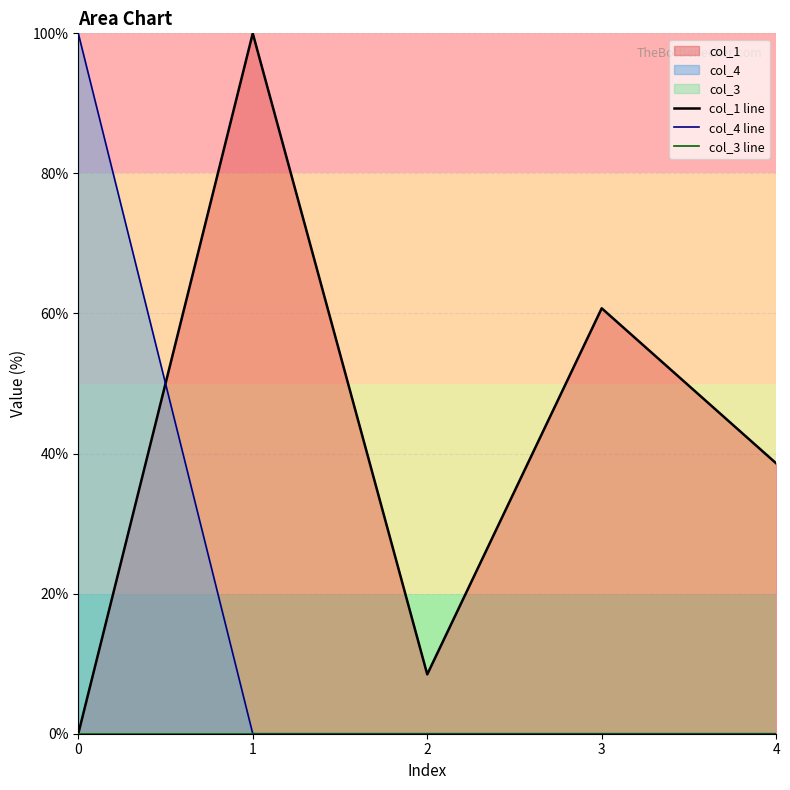

Reading left to right, what are all the values shown in this chart?

col_1 line: 0=0.0	1=100.0	2=8.5	3=60.7	4=38.6
col_4 line: 0=100.0	1=0.0	2=0.0	3=0.0	4=0.0
col_3 line: 0=0.0	1=0.0	2=0.0	3=0.0	4=0.0